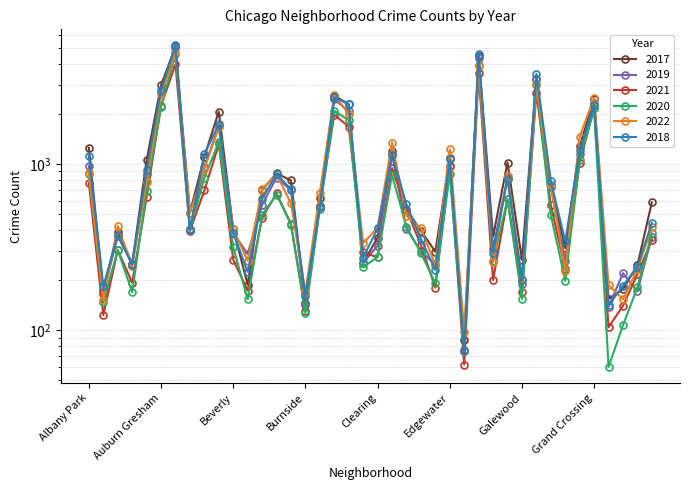

Reading left to right, what are all the values shown in this chart?

2017: Albany Park=1252	Andersonville=171	Archer Heights=391	Armour Square=251	Ashburn=1053	Auburn Gresham=2973	Austin=5095	Avalon Park=509	Avondale=1107	Belmont Cragin=2066	Beverly=404	Boystown=188	Bridgeport=697	Brighton Park=878	Bucktown=795	Burnside=145	Calumet Heights=620	Chatham=2566	Chicago Lawn=2288	Chinatown=253	Clearing=360	Douglas=1200	Dunning=531	East Side=397	East Village=296	Edgewater=1082	Edison Park=87	Englewood=4472	Fuller Park=365	Gage Park=1019	Galewood=265	Garfield Park=3257	Garfield Ridge=742	Gold Coast=311	Grand Boulevard=1281	Grand Crossing=2456	Grant Park=154	Greektown=176	Hegewisch=246	Hermosa=588
2019: Albany Park=968	Andersonville=166	Archer Heights=368	Armour Square=249	Ashburn=872	Auburn Gresham=2700	Austin=5008	Avalon Park=405	Avondale=957	Belmont Cragin=1687	Beverly=385	Boystown=287	Bridgeport=568	Brighton Park=828	Bucktown=694	Burnside=142	Calumet Heights=561	Chatham=2441	Chicago Lawn=2076	Chinatown=253	Clearing=322	Douglas=1140	Dunning=407	East Side=298	East Village=248	Edgewater=972	Edison Park=76	Englewood=4310	Fuller Park=309	Gage Park=825	Galewood=189	Garfield Park=3226	Garfield Ridge=728	Gold Coast=261	Grand Boulevard=1153	Grand Crossing=2328	Grant Park=138	Greektown=220	Hegewisch=171	Hermosa=365
2021: Albany Park=767	Andersonville=123	Archer Heights=303	Armour Square=193	Ashburn=629	Auburn Gresham=2237	Austin=3971	Avalon Park=395	Avondale=692	Belmont Cragin=1311	Beverly=265	Boystown=173	Bridgeport=474	Brighton Park=664	Bucktown=435	Burnside=130	Calumet Heights=559	Chatham=1973	Chicago Lawn=1675	Chinatown=293	Clearing=274	Douglas=944	Dunning=530	East Side=325	East Village=180	Edgewater=969	Edison Park=62	Englewood=3519	Fuller Park=200	Gage Park=613	Galewood=170	Garfield Park=2687	Garfield Ridge=565	Gold Coast=233	Grand Boulevard=1014	Grand Crossing=2161	Grant Park=104	Greektown=140	Hegewisch=217	Hermosa=350
2020: Albany Park=870	Andersonville=147	Archer Heights=303	Armour Square=169	Ashburn=686	Auburn Gresham=2213	Austin=4577	Avalon Park=400	Avondale=826	Belmont Cragin=1357	Beverly=315	Boystown=153	Bridgeport=493	Brighton Park=654	Bucktown=431	Burnside=126	Calumet Heights=538	Chatham=2084	Chicago Lawn=1834	Chinatown=239	Clearing=276	Douglas=857	Dunning=418	East Side=291	East Village=191	Edgewater=873	Edison Park=75	Englewood=3952	Fuller Park=259	Gage Park=613	Galewood=154	Garfield Park=3018	Garfield Ridge=494	Gold Coast=198	Grand Boulevard=1052	Grand Crossing=2158	Grant Park=60	Greektown=107	Hegewisch=181	Hermosa=382
2022: Albany Park=878	Andersonville=152	Archer Heights=423	Armour Square=242	Ashburn=774	Auburn Gresham=2621	Austin=4663	Avalon Park=507	Avondale=934	Belmont Cragin=1662	Beverly=404	Boystown=261	Bridgeport=704	Brighton Park=864	Bucktown=580	Burnside=169	Calumet Heights=671	Chatham=2581	Chicago Lawn=1998	Chinatown=333	Clearing=413	Douglas=1342	Dunning=487	East Side=411	East Village=246	Edgewater=1225	Edison Park=97	Englewood=3859	Fuller Park=256	Gage Park=851	Galewood=204	Garfield Park=2968	Garfield Ridge=751	Gold Coast=228	Grand Boulevard=1459	Grand Crossing=2495	Grant Park=187	Greektown=153	Hegewisch=233	Hermosa=415
2018: Albany Park=1117	Andersonville=183	Archer Heights=374	Armour Square=248	Ashburn=924	Auburn Gresham=2787	Austin=5162	Avalon Park=401	Avondale=1142	Belmont Cragin=1736	Beverly=386	Boystown=224	Bridgeport=616	Brighton Park=869	Bucktown=704	Burnside=160	Calumet Heights=554	Chatham=2513	Chicago Lawn=2281	Chinatown=273	Clearing=409	Douglas=1131	Dunning=571	East Side=354	East Village=230	Edgewater=1064	Edison Park=75	Englewood=4607	Fuller Park=289	Gage Park=816	Galewood=201	Garfield Park=3484	Garfield Ridge=789	Gold Coast=342	Grand Boulevard=1205	Grand Crossing=2250	Grant Park=141	Greektown=185	Hegewisch=240	Hermosa=442